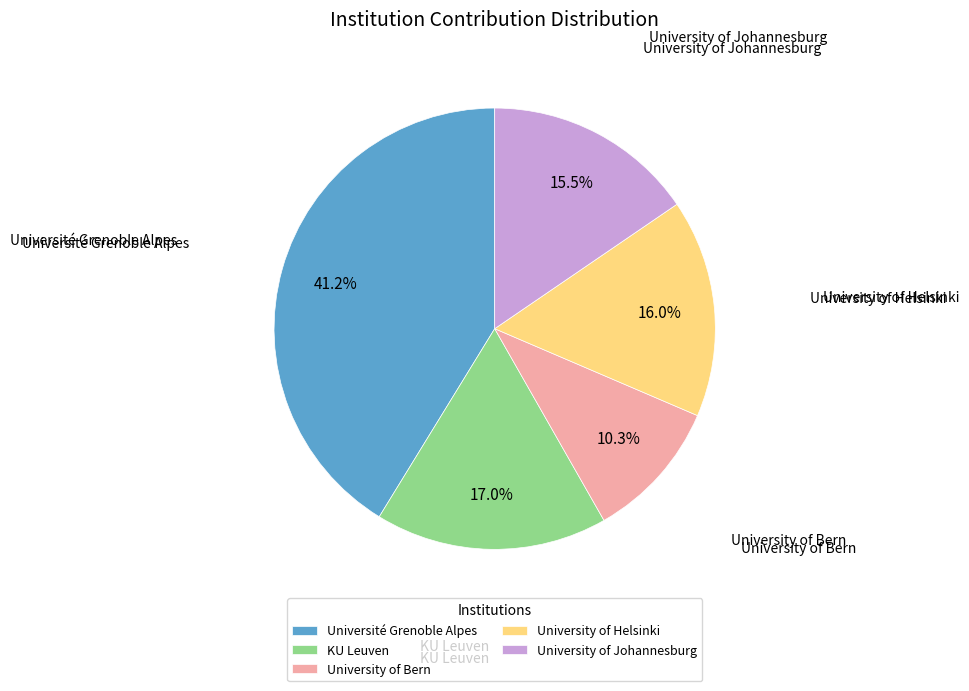

The KU Leuven slice represents 7% of the pie. True or false?

False